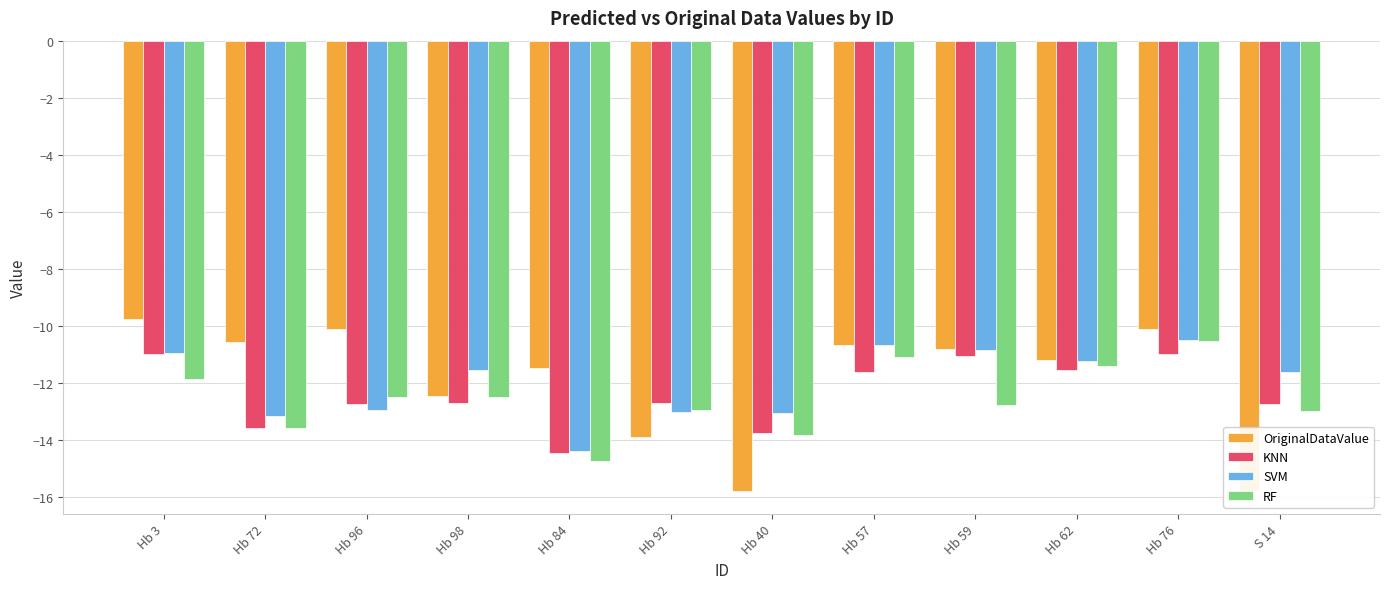

What is the smallest value displayed?

-15.8